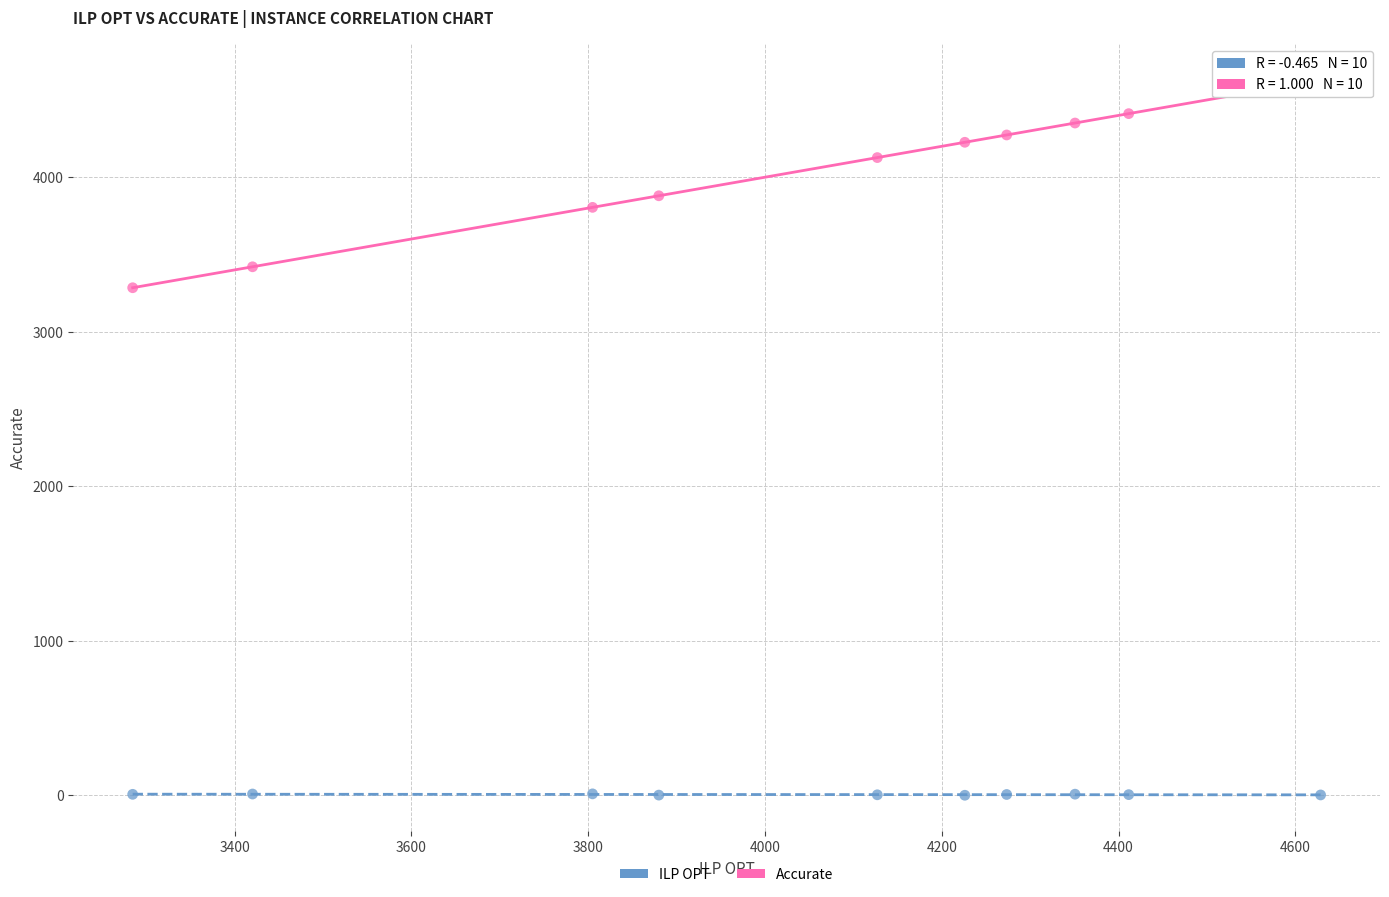

What are all the series names shown in the legend?

ILP OPT, Accurate